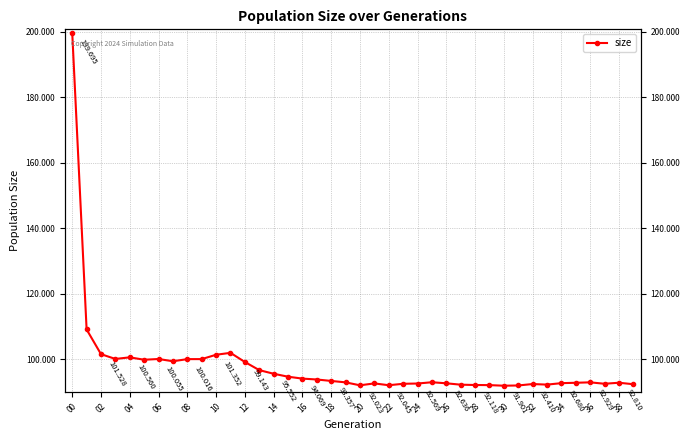

What is the difference between the values at 33 and 35?

562